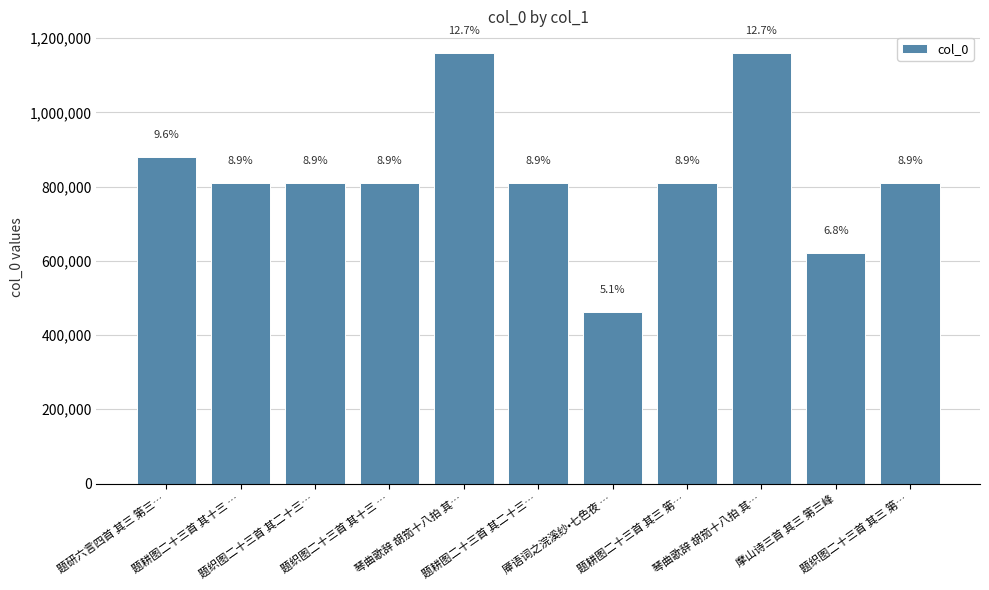

How many bars are there in total?

11